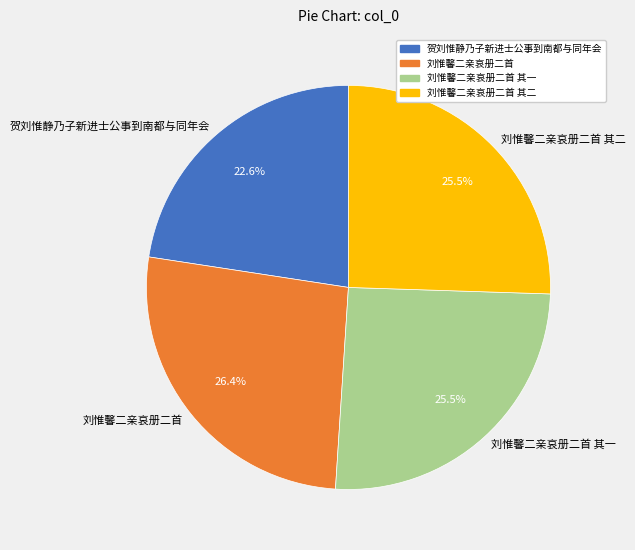

Does 刘惟馨二亲哀册二首 represent more than half of the total?

No